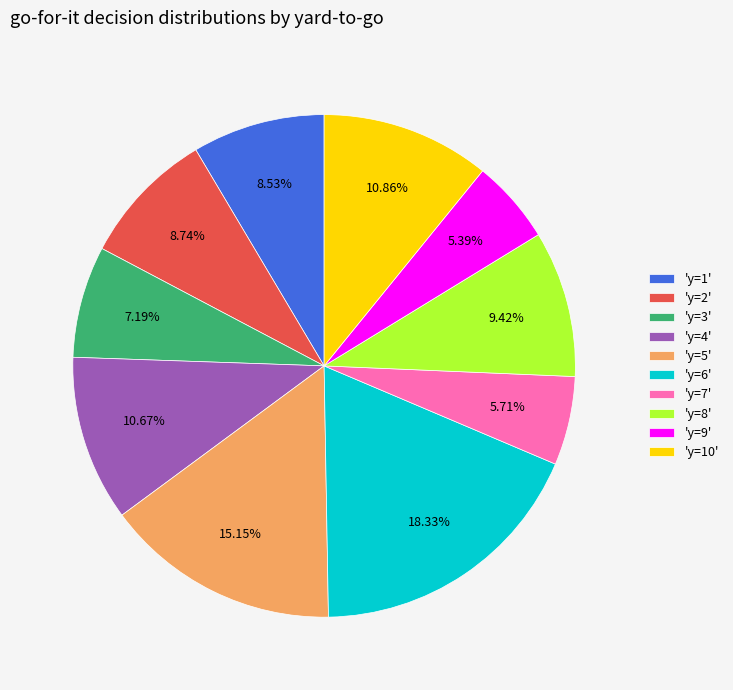

Is there any slice that represents more than half of the pie?

No